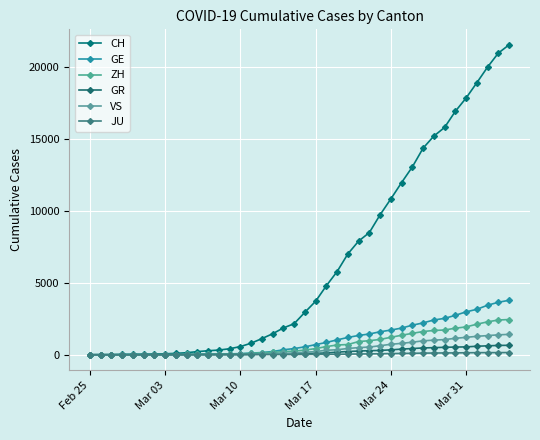

Reading left to right, extract all data points from this chart.

CH: 0	4	8	20	30	36	50	69	97	142	219	280	327	419	569	806	1124	1461	1866	2160	2954	3722	4801	5788	7014	7904	8498	9735	10838	11975	13064	14367	15207	15809	16928	17852	18915	20005	20978	21554
GE: 0	1	1	5	9	10	11	14	16	20	30	43	45	60	79	113	154	225	347	430	551	705	857	1035	1204	1342	1445	1600	1717	1856	2057	2215	2419	2530	2743	2984	3160	3445	3650	3788
ZH: 0	0	2	2	6	7	10	13	15	23	29	34	40	49	62	101	140	163	218	250	326	429	568	679	711	919	978	1067	1213	1357	1489	1616	1690	1722	1848	1936	2125	2289	2417	2450
GR: 0	2	2	6	6	6	9	9	12	14	16	17	18	18	22	31	43	53	56	71	84	101	128	182	226	258	284	300	343	393	433	474	495	519	535	547	592	622	649	657
VS: 0	0	0	1	1	2	3	3	4	5	6	7	12	17	22	30	53	76	98	115	172	225	312	349	436	498	535	628	728	793	874	968	1017	1055	1144	1211	1282	1334	1385	1418
JU: 0	0	1	1	1	1	1	2	2	4	4	5	5	7	7	7	12	17	18	19	25	29	32	36	44	54	61	69	82	92	100	114	119	127	128	140	145	149	149	154